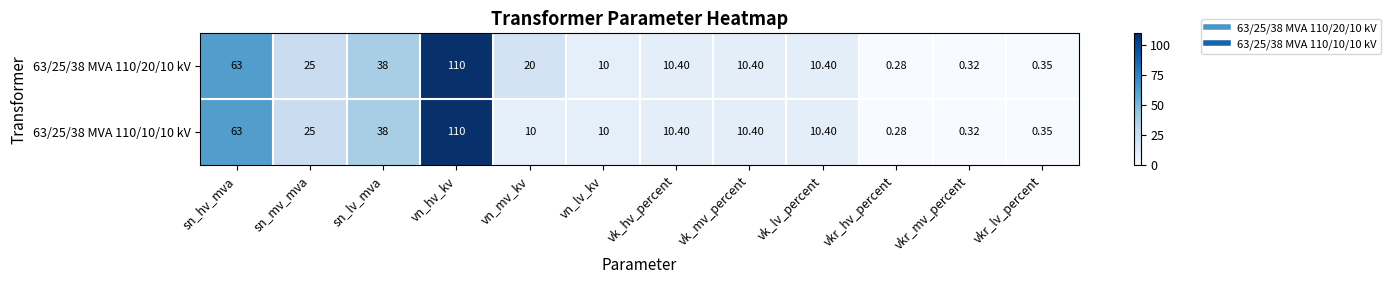

Is the value of 63/25/38 MVA 110/20/10 kV at vkr_mv_percent greater than the value of 63/25/38 MVA 110/10/10 kV at sn_mv_mva?

No